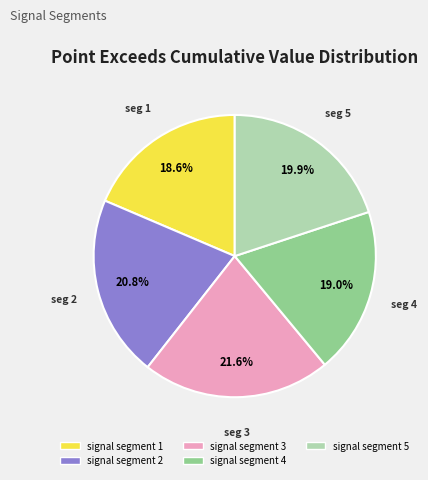

To the nearest percent, what portion does signal segment 2 represent?

21%